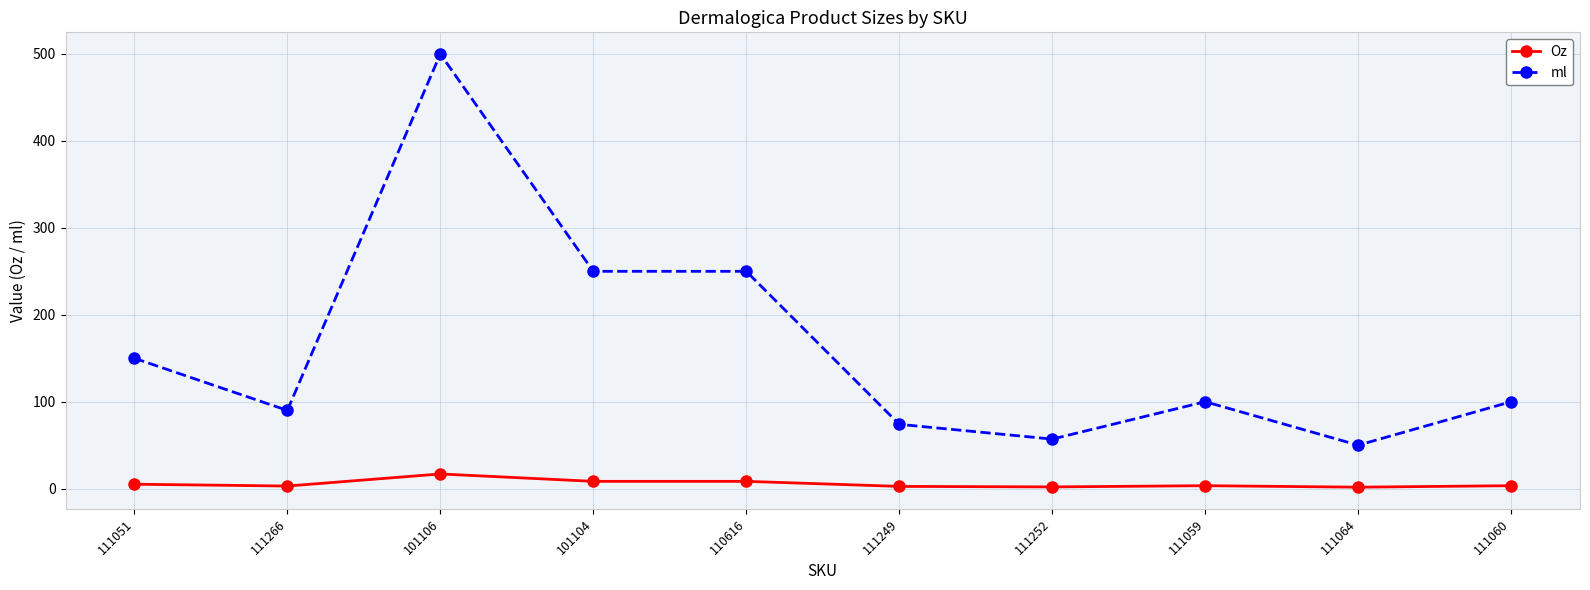

Between 110616 and 111060, which series saw the biggest shift?

ml